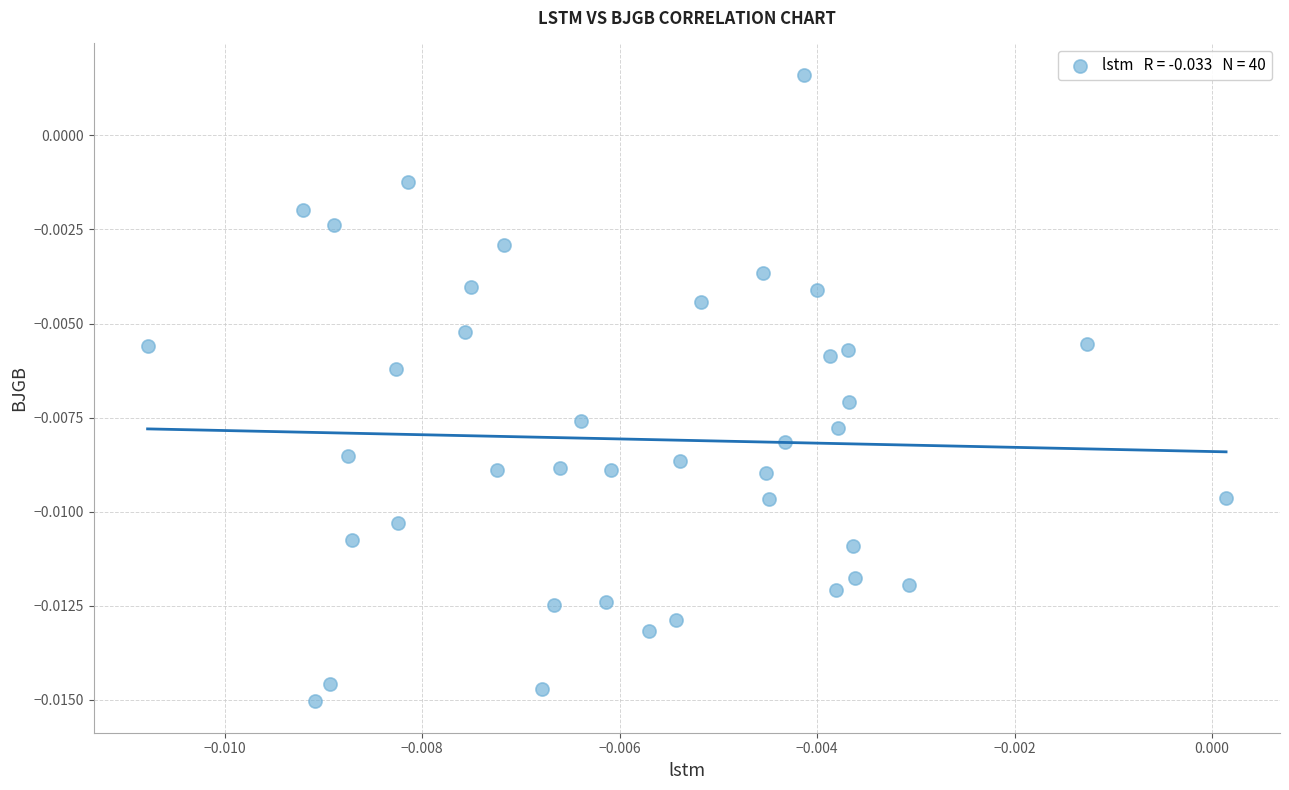

How many points are shown in the scatter plot?

40